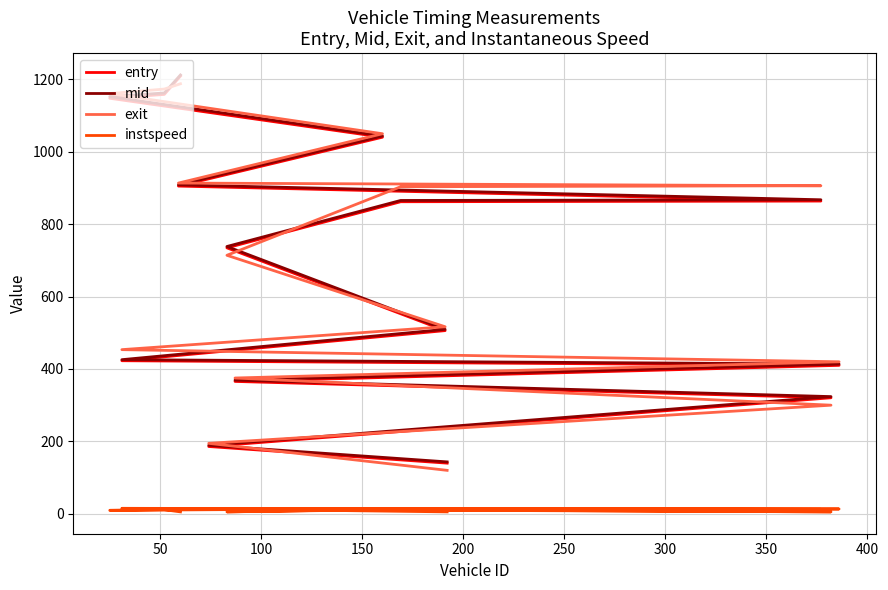

How many categories are shown in the chart?

15